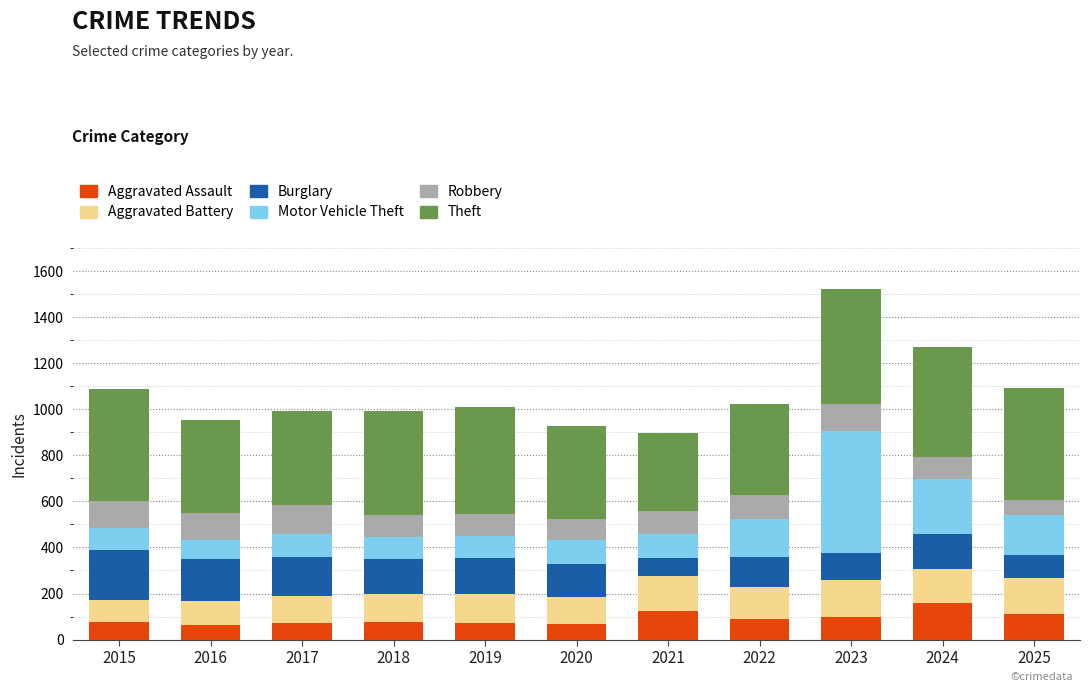

What is the sum of all Aggravated Assault values?

1010